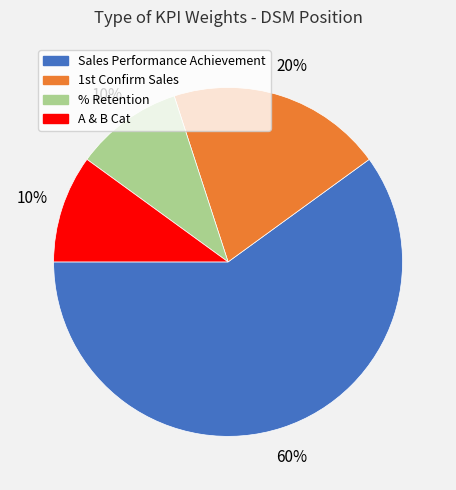

True or false: A & B Cat accounts for 23% of the total.

False